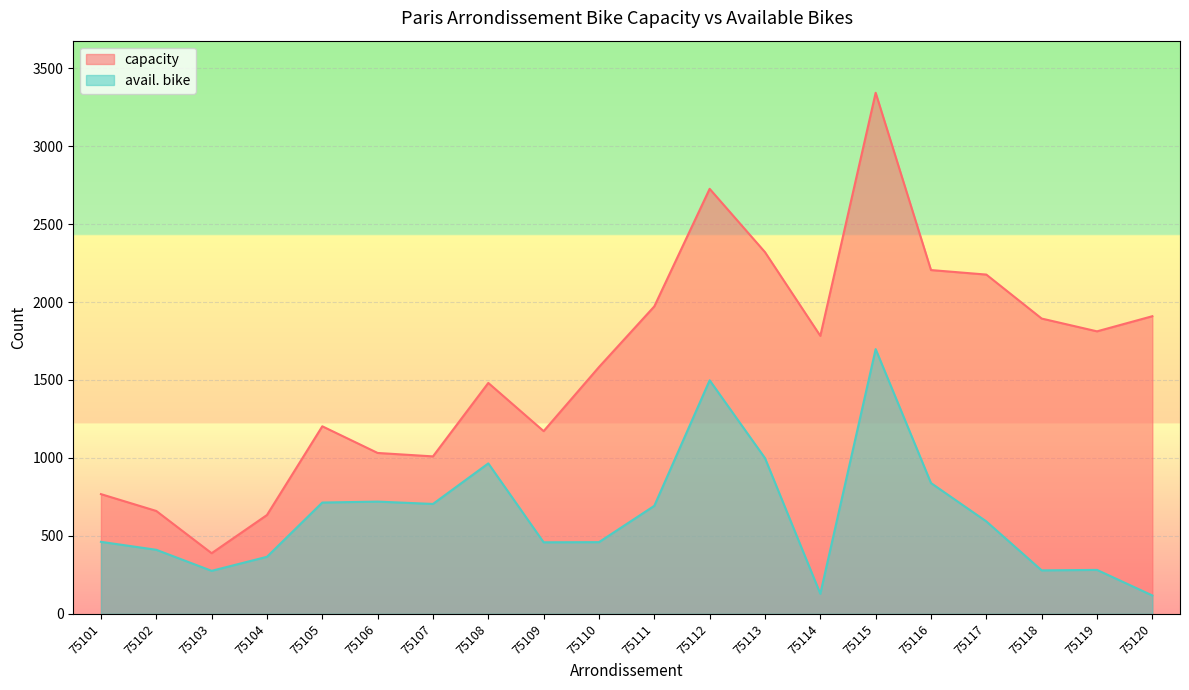

How many distinct data groups are displayed?

2